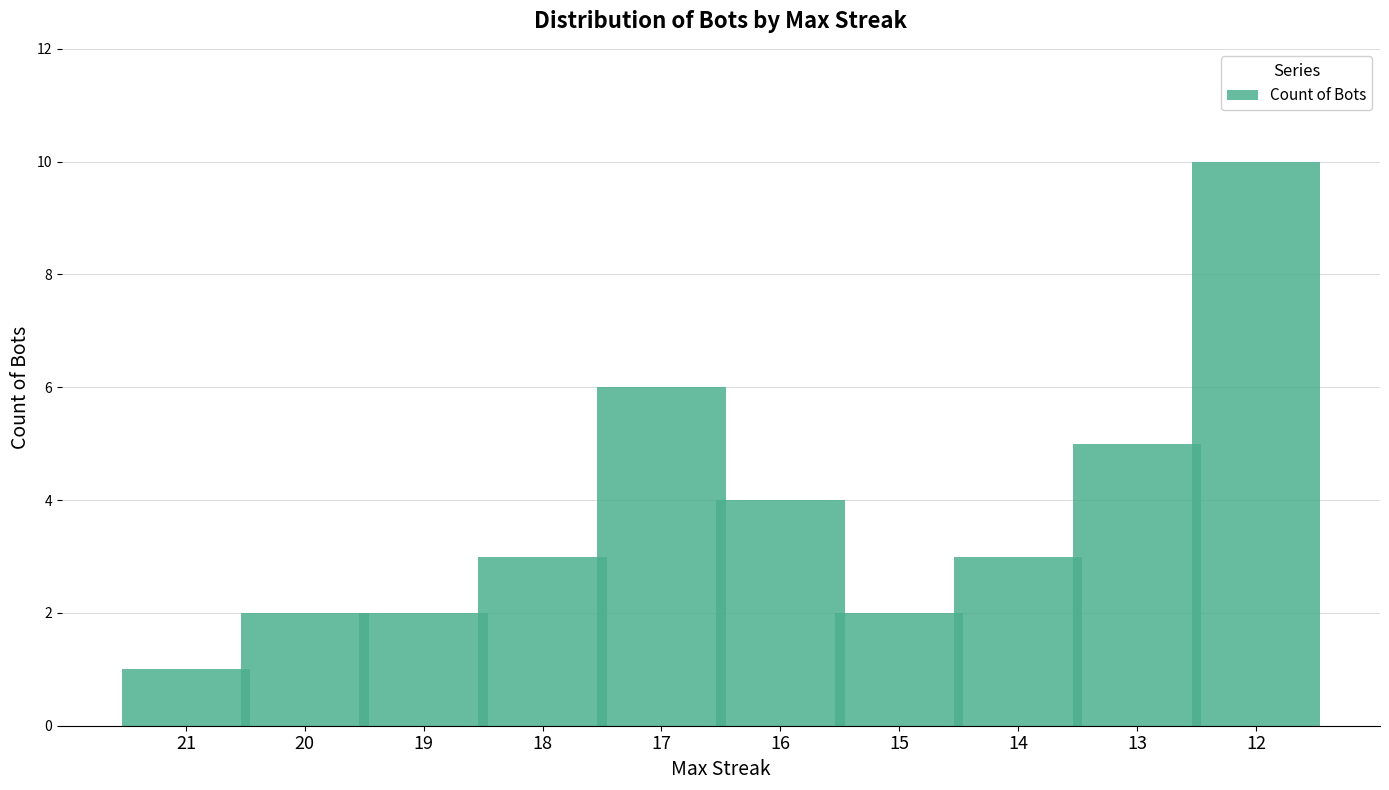

True or false: the data shows 3 at 14.

True